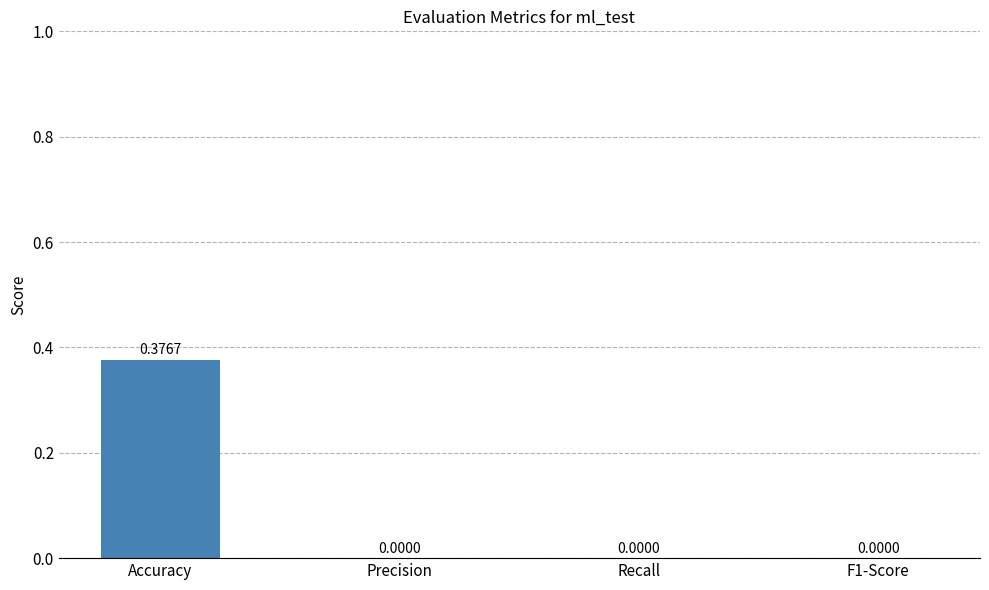

The value at F1-Score is 0.1. True or false?

False